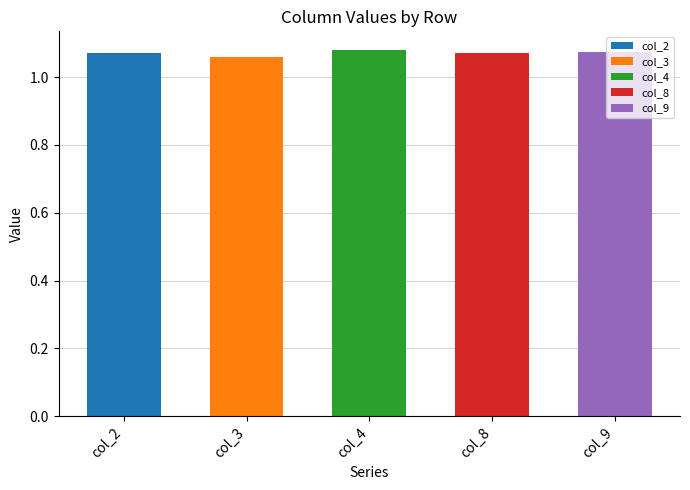

How many values are between 1 and 2?

5